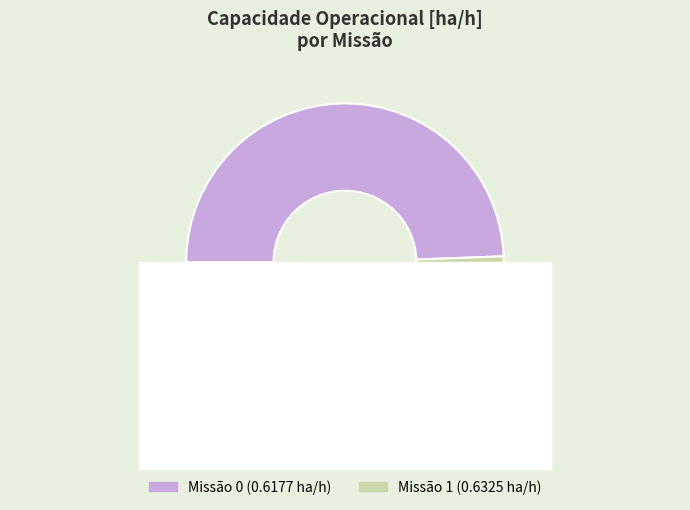

True or false: 0 accounts for 40% of the total.

False